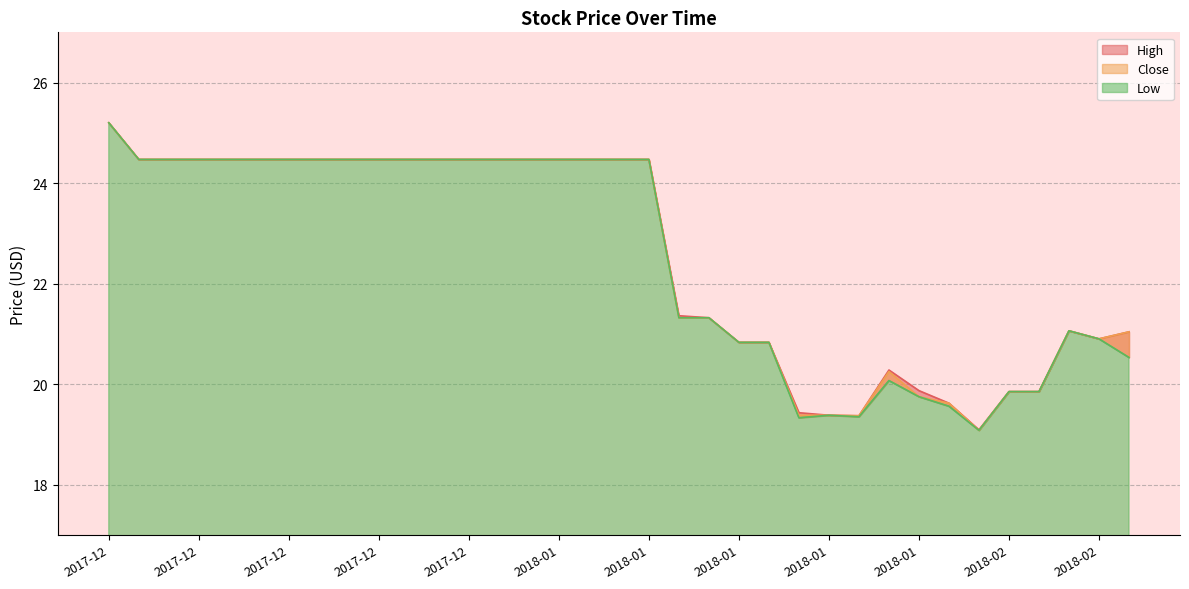

At which label does High first exceed 24?

2017-12